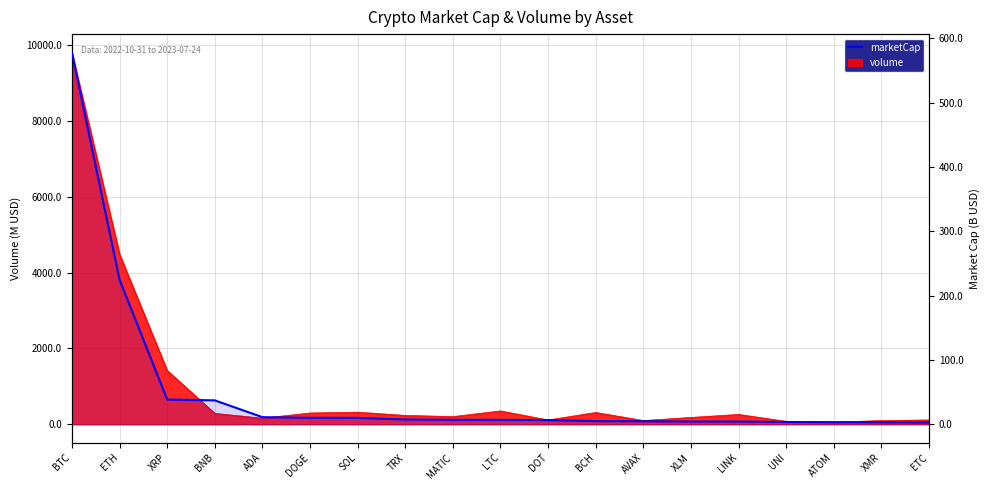

The value at BTC is 577.8. True or false?

True